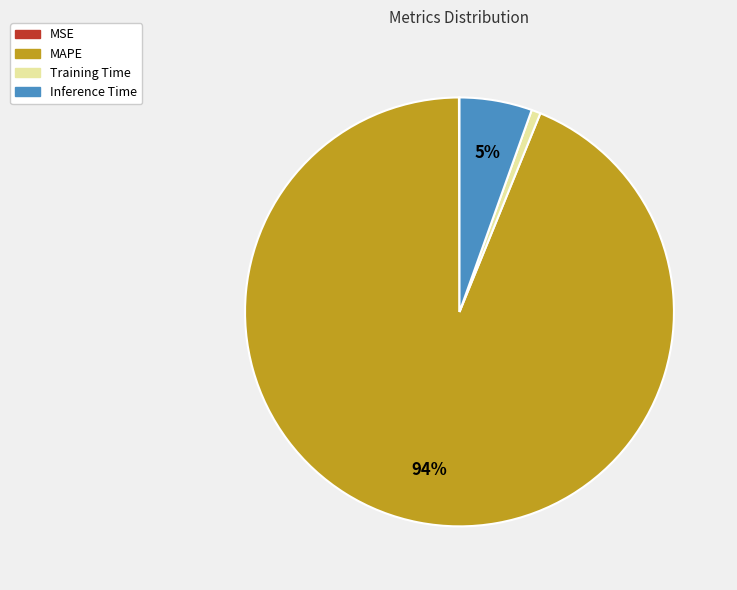

Is it true that Inference Time is 5% of the pie?

True